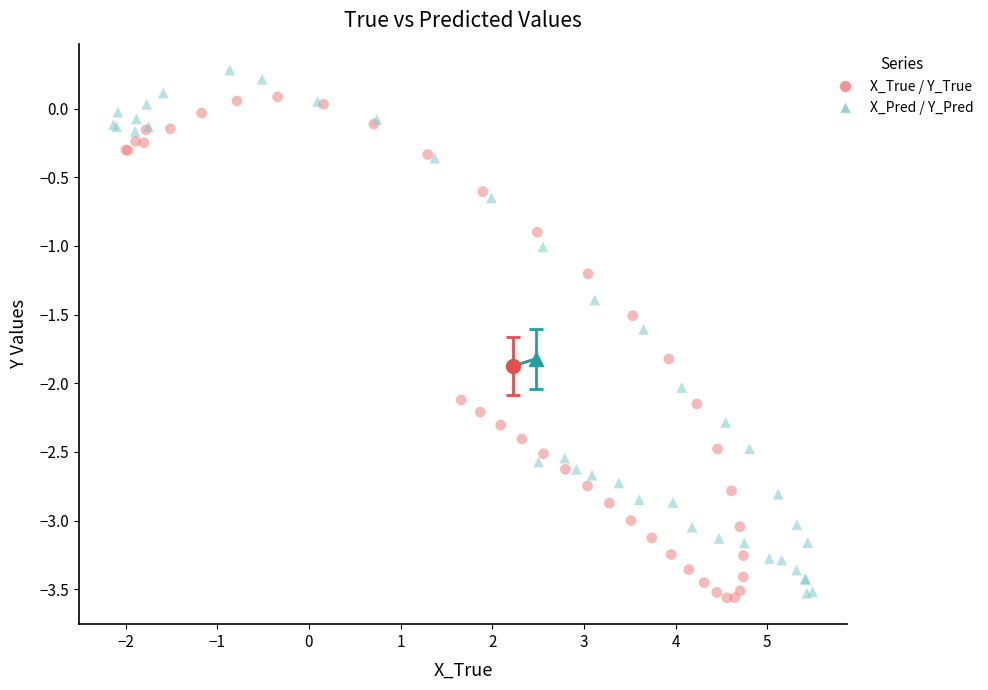

Which series has the widest spread of Y values?

X_Pred / Y_Pred